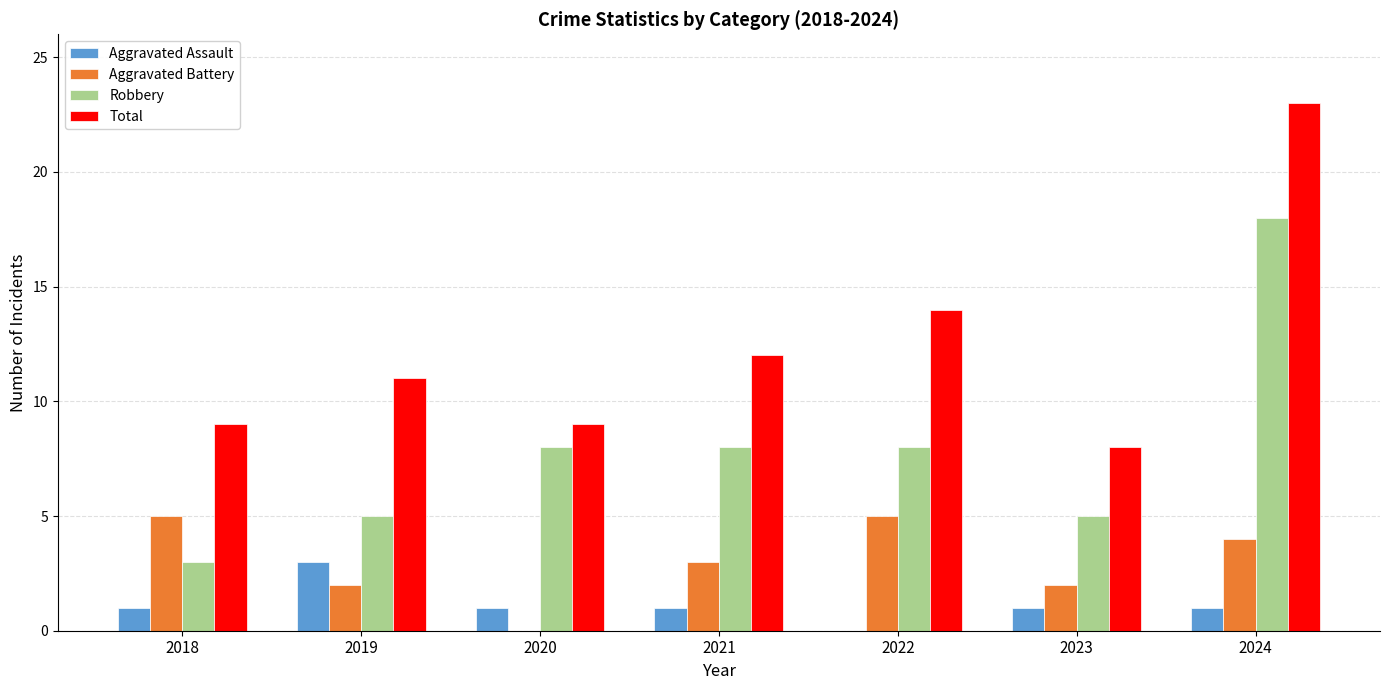

Which series has the largest total across all categories?

Total